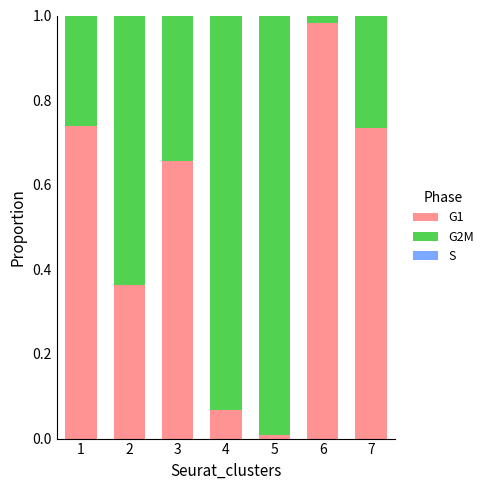

True or false: G1 has a value of 1.0 at 6.

True